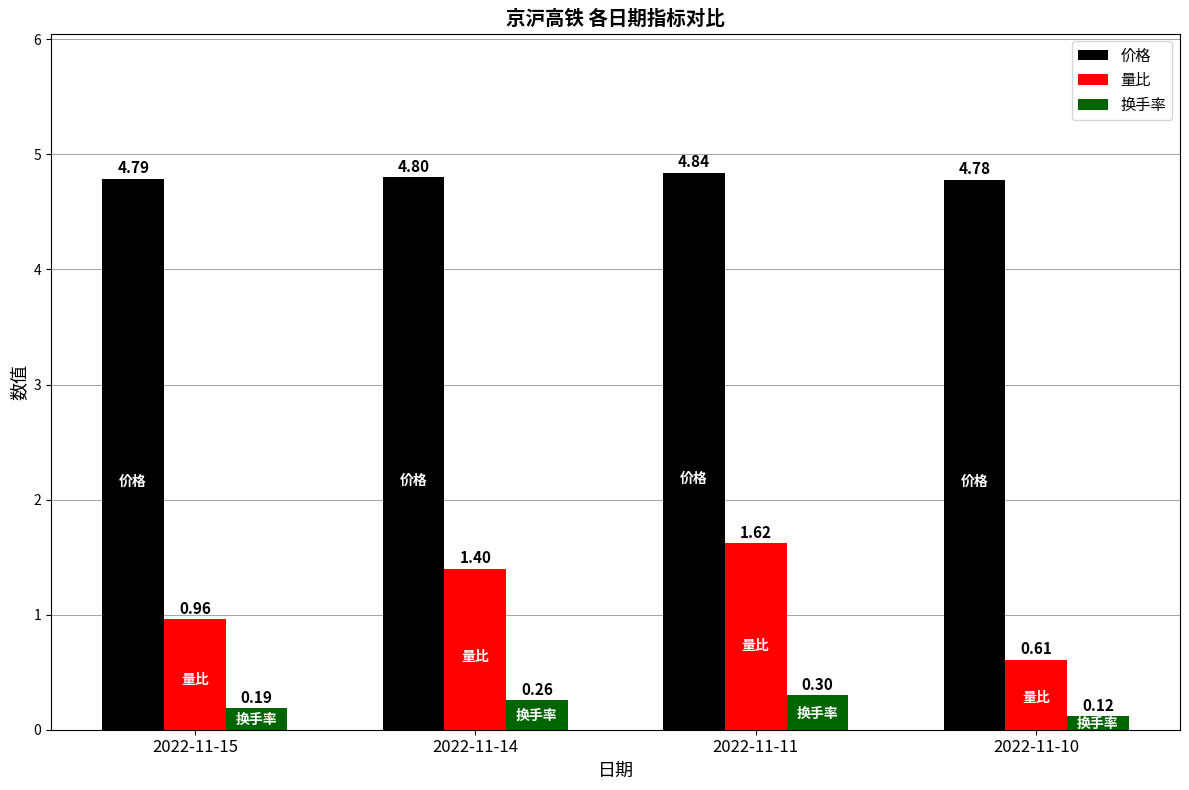

What is the difference between the maximum and second lowest values in the 量比 series?

0.7